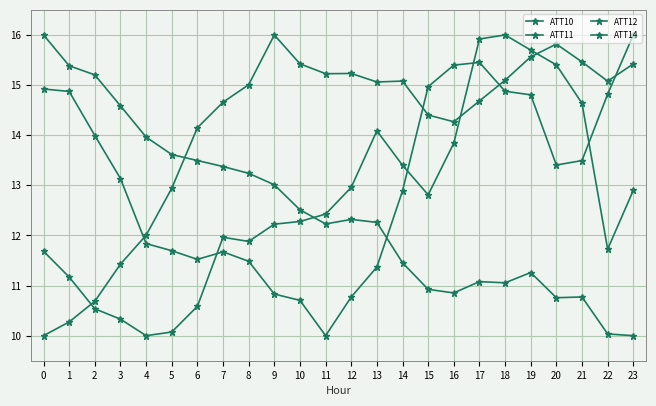

Is it true that ATT12 equals 16.7 at 1?

False